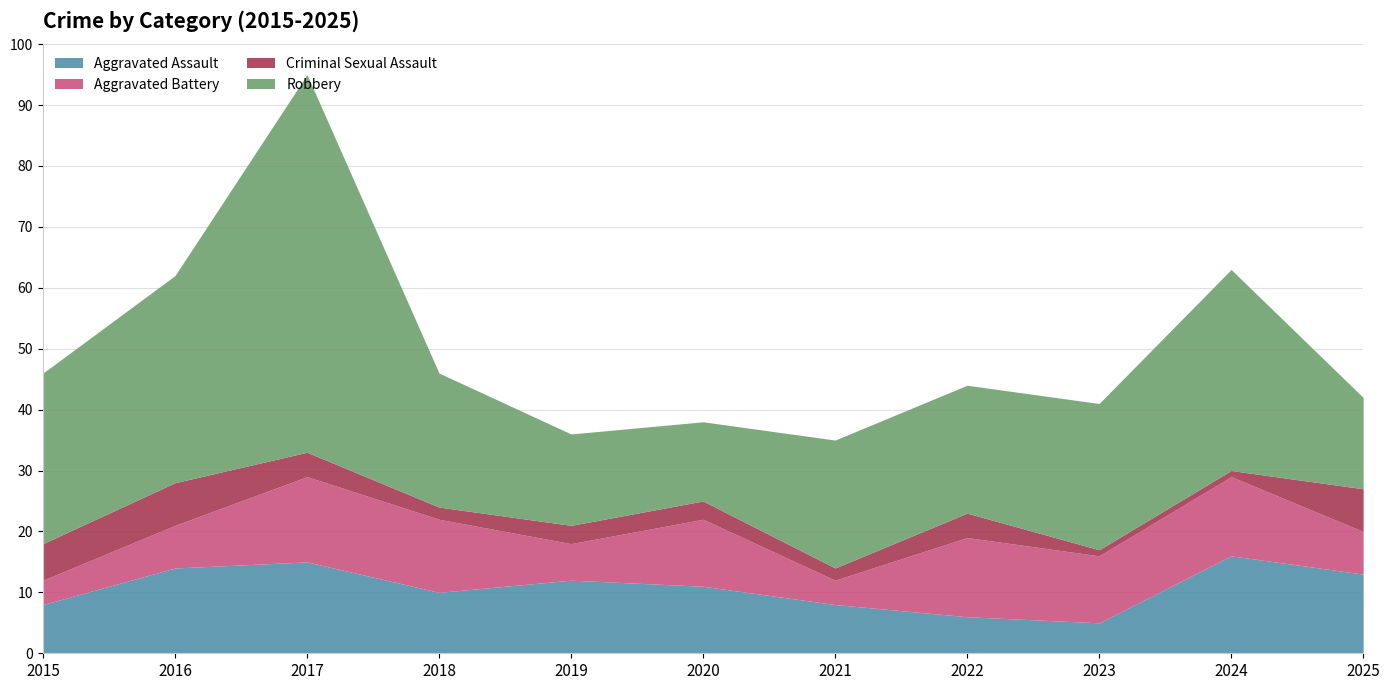

The Robbery series shows 7 at 2019. True or false?

False